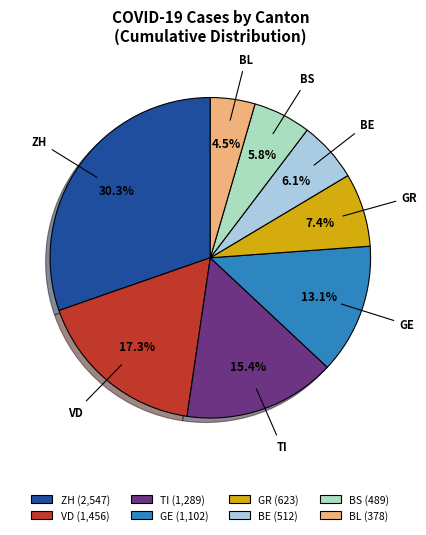

How many slices are in this pie chart?

8